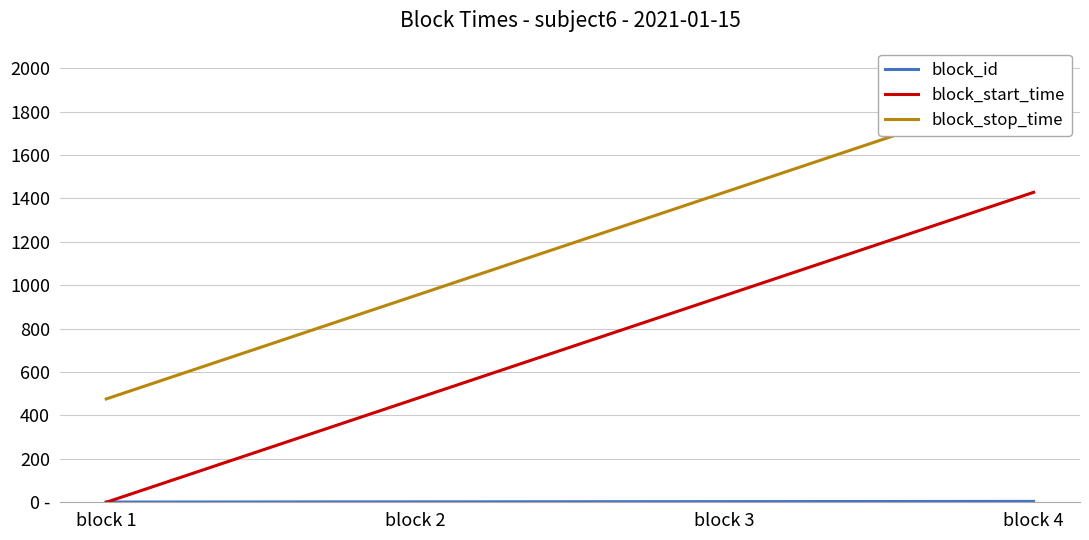

Is it true that block_id equals 2 at block 2?

True